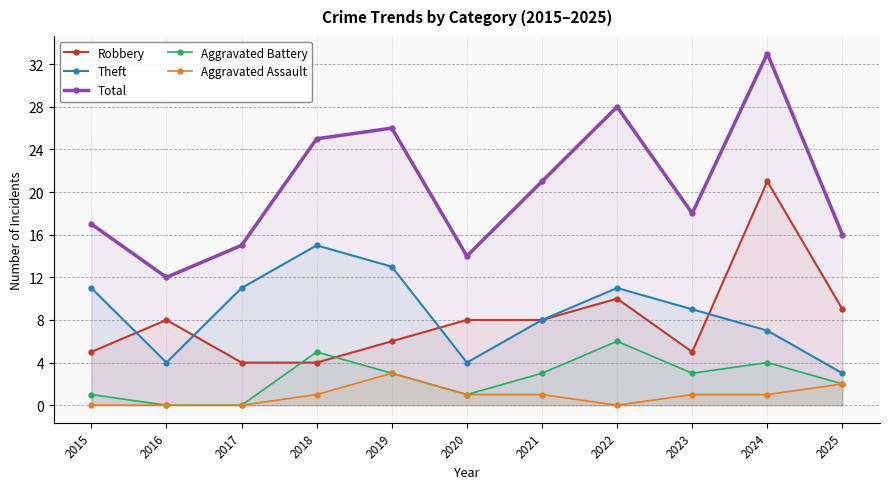

The value of Aggravated Battery at 2021 is 3. True or false?

True